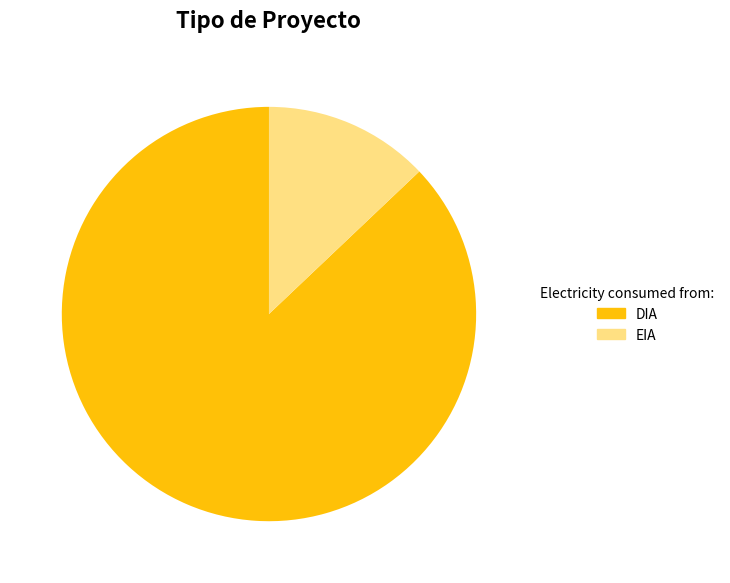

True or false: EIA accounts for 13% of the total.

True